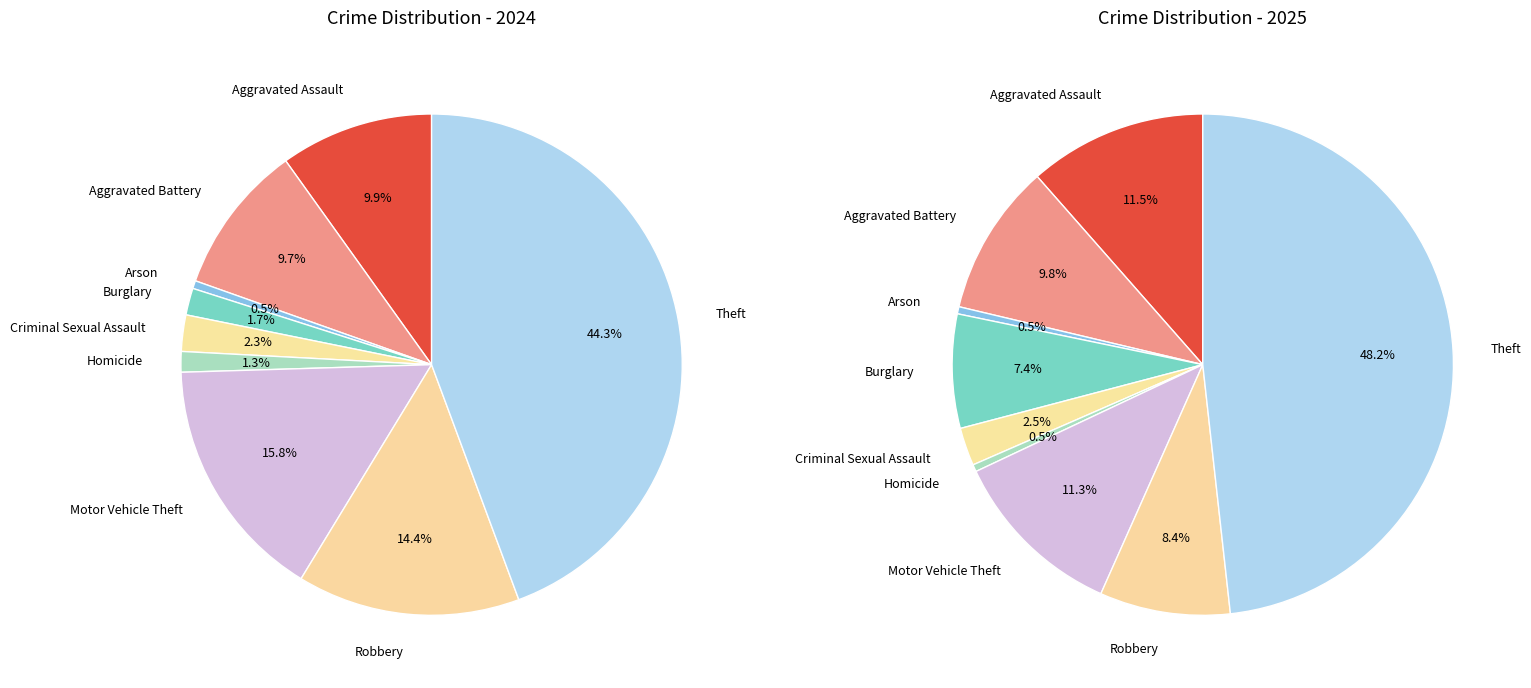

Which category has the biggest portion of the pie?

Theft